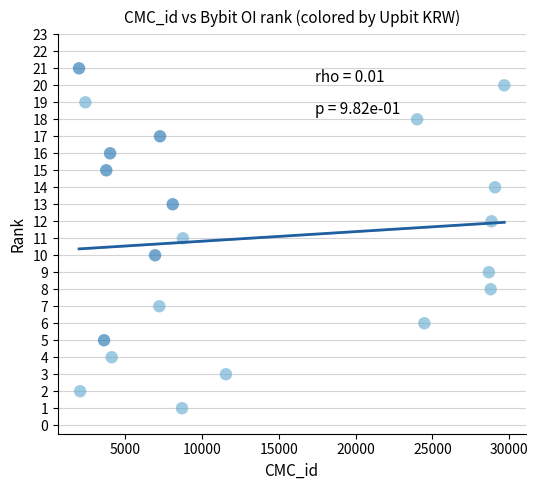

What is the range of X values (max minus min)?

27666